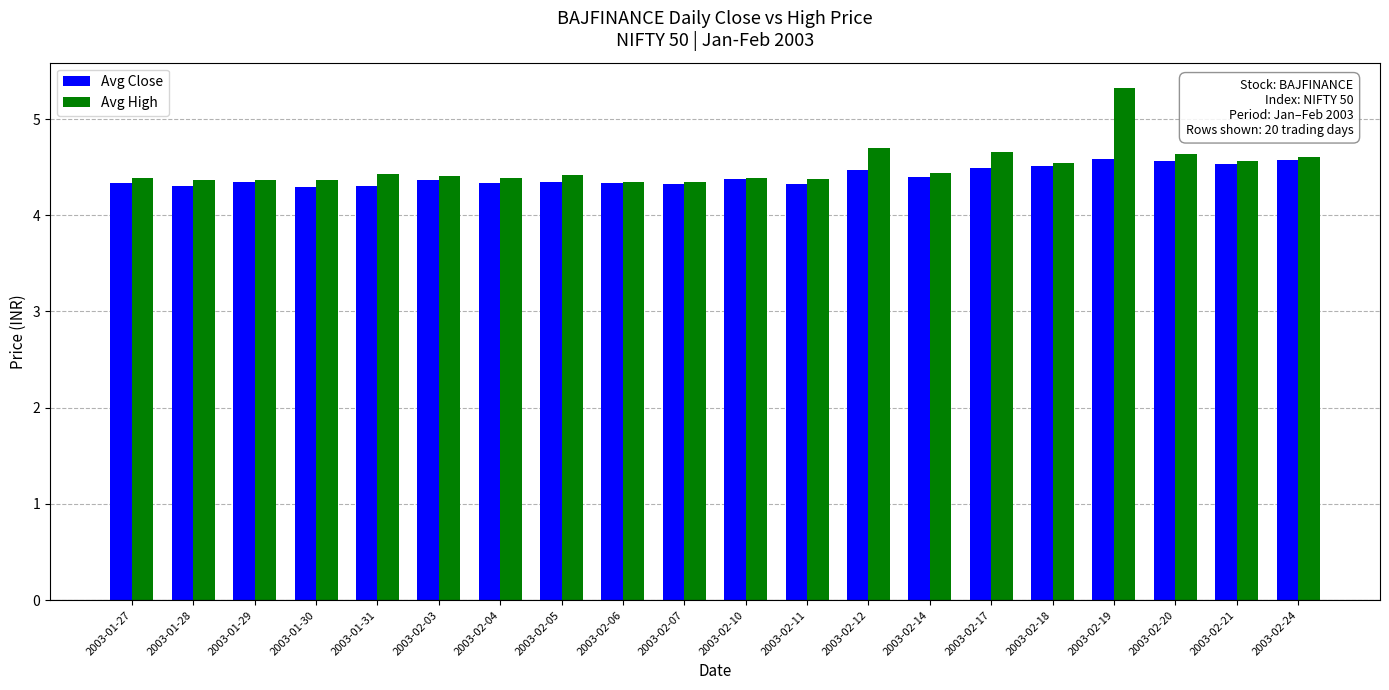

The value of Avg Close at 2003-02-12 is 4.5. True or false?

True